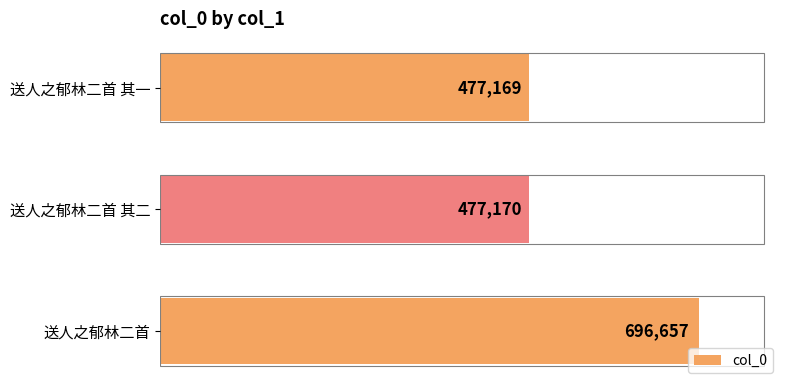

Count the number of data series in this chart.

1